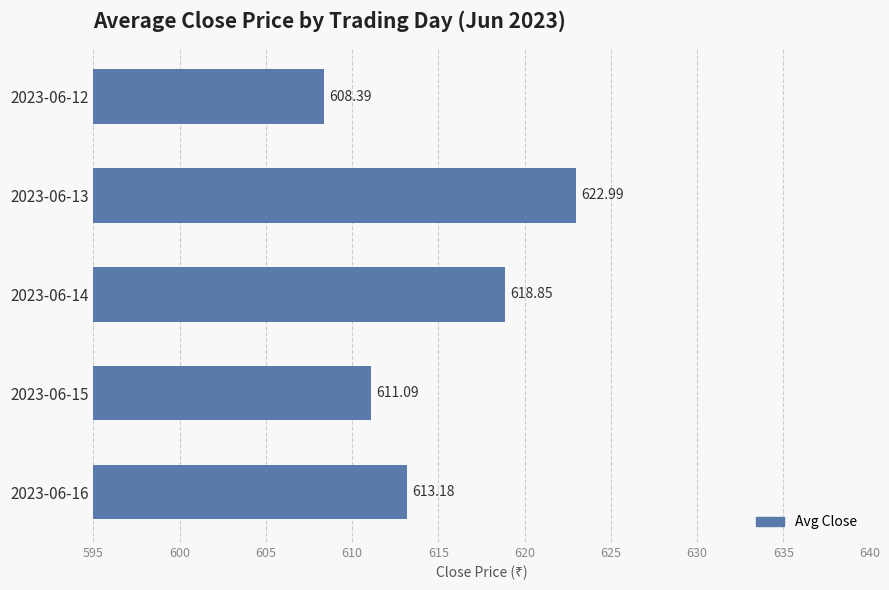

Rank the categories by value from highest to lowest.

2023-06-13, 2023-06-14, 2023-06-16, 2023-06-15, 2023-06-12